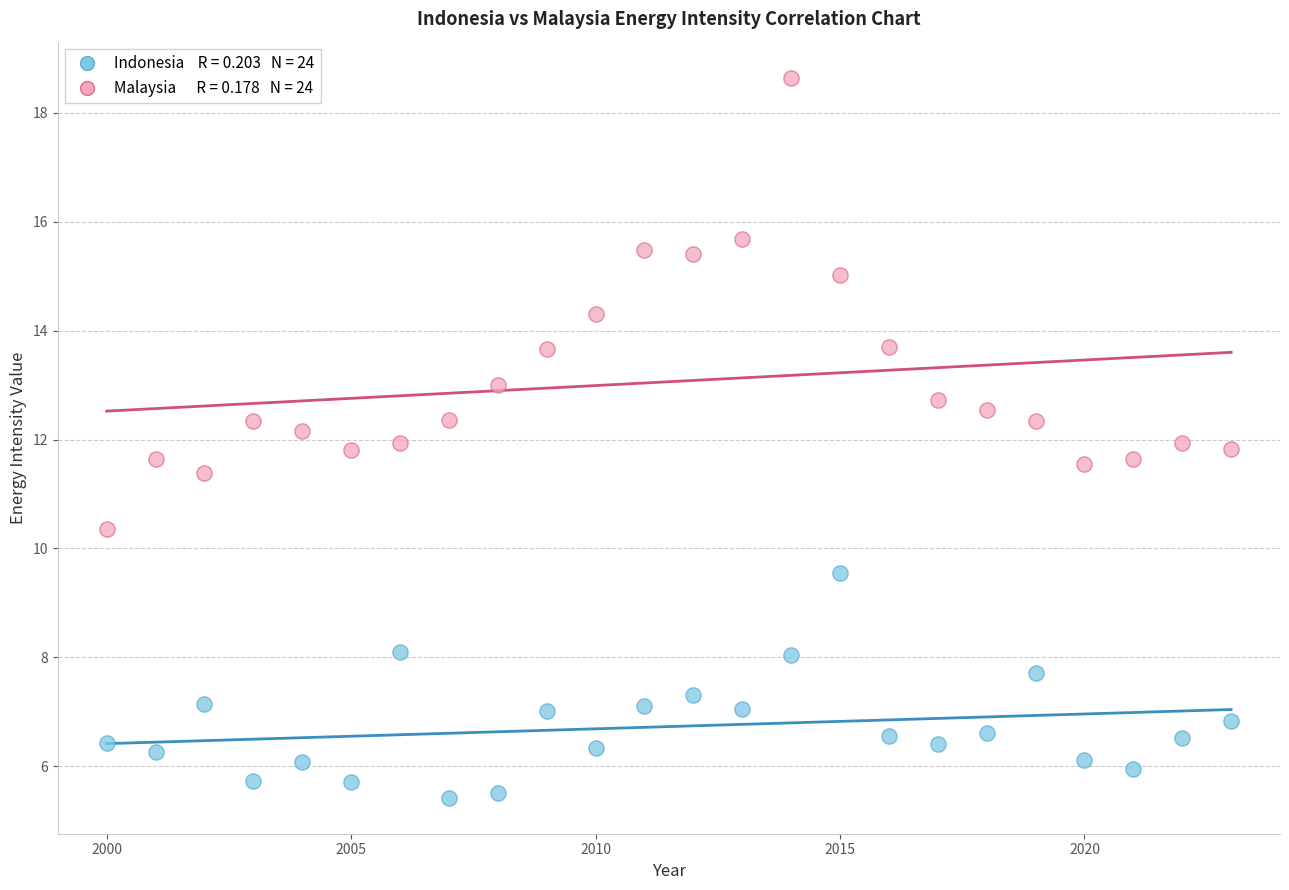

Across all data points, what is the range of X values (max minus min)?

23.0